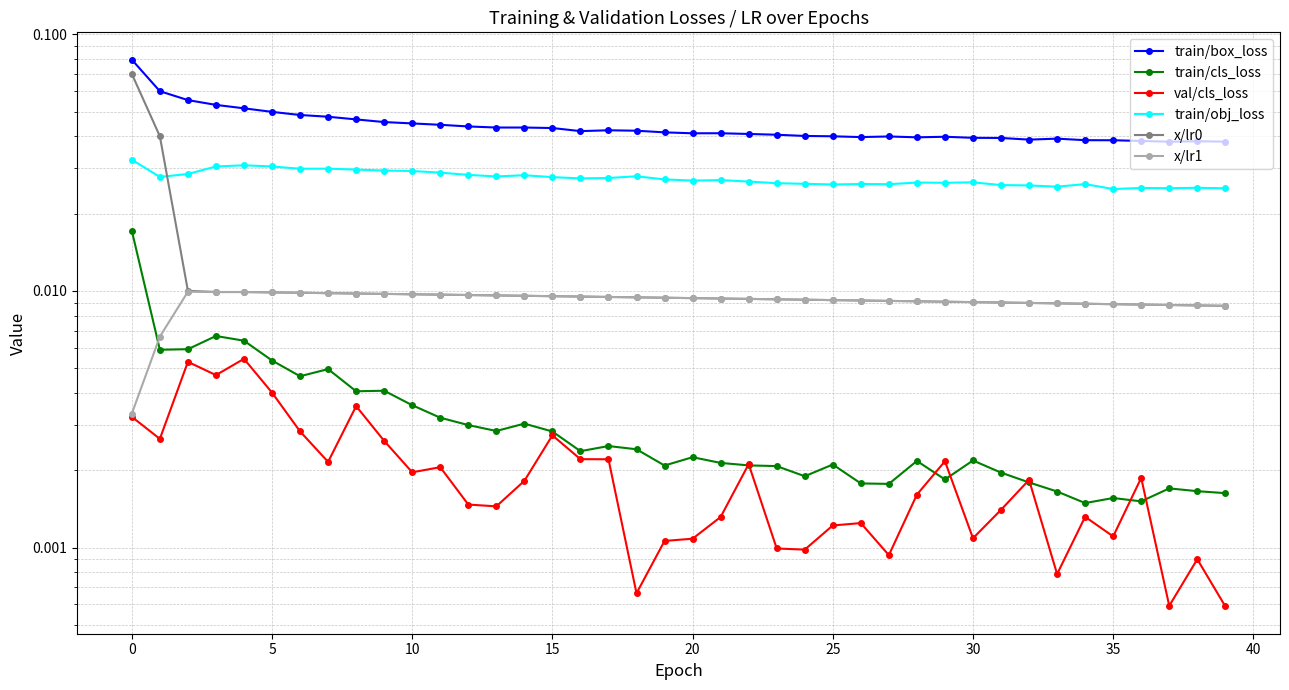

At 31, list the series in order from largest to smallest.

train/box_loss, train/obj_loss, x/lr0, x/lr1, train/cls_loss, val/cls_loss